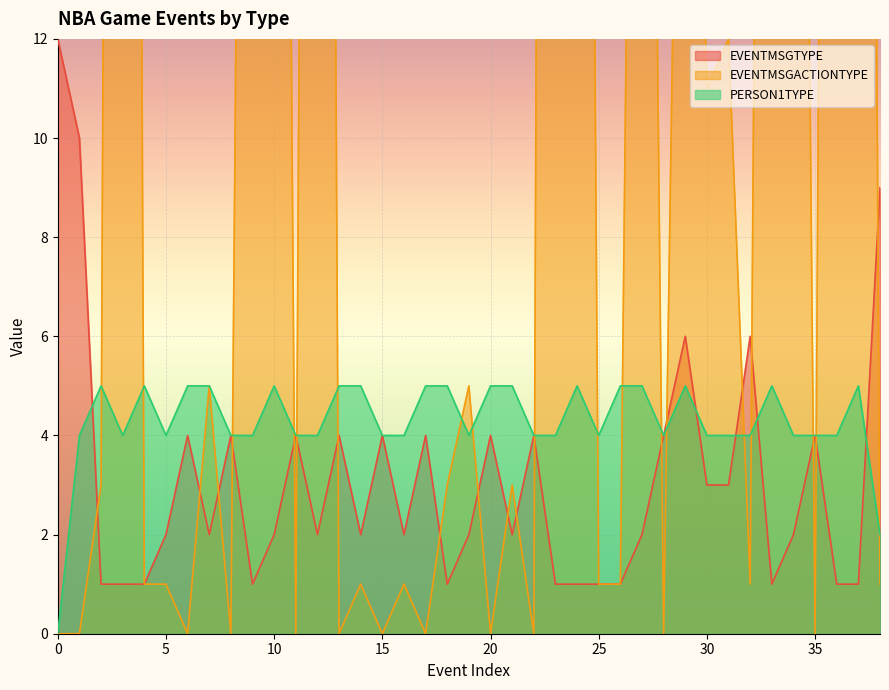

The value of EVENTMSGTYPE at 16 is 2. True or false?

True